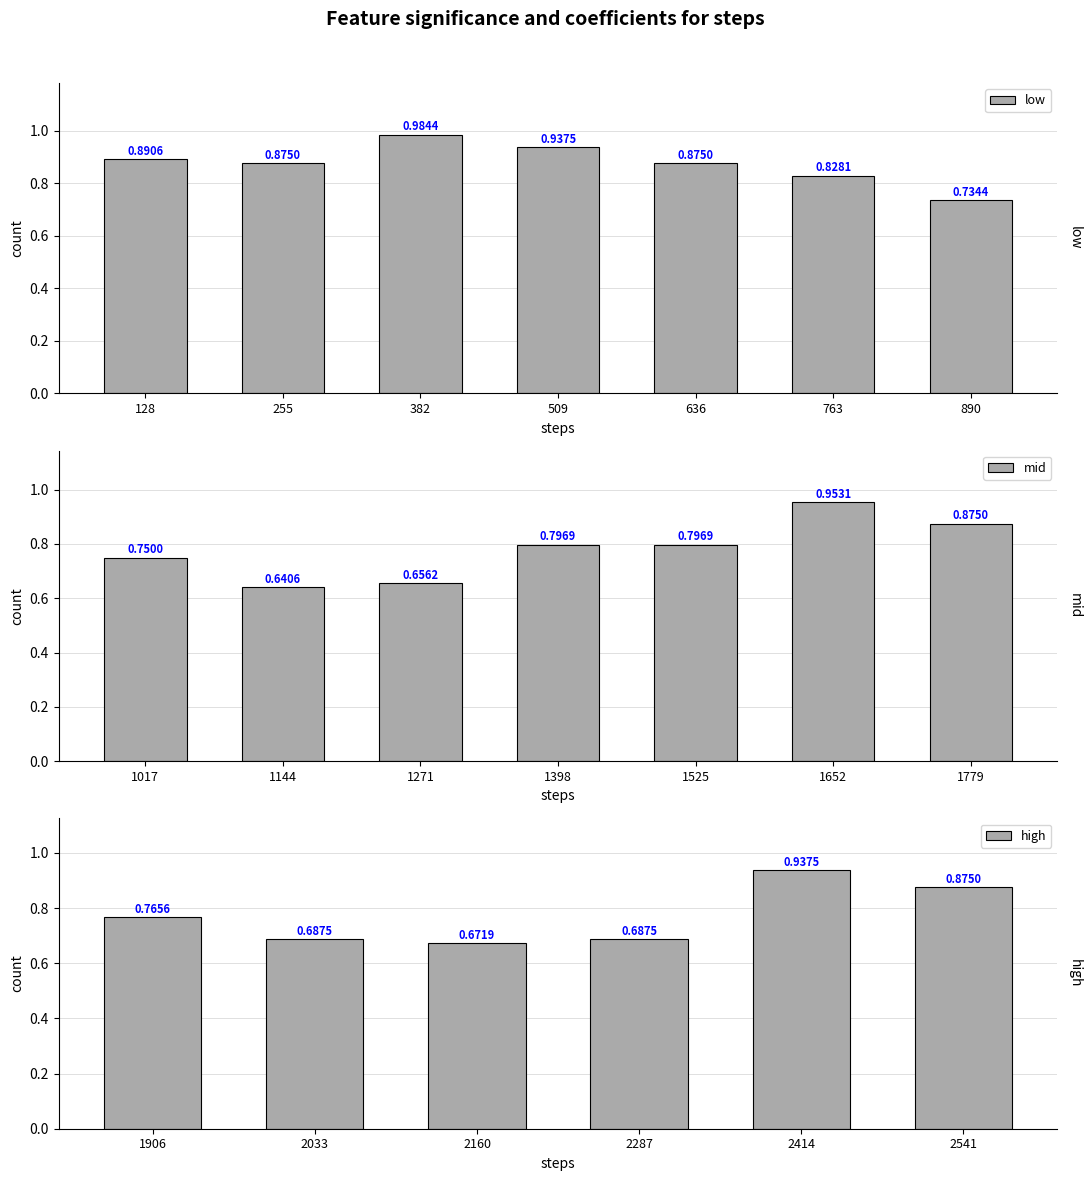

What is the average value?

0.8